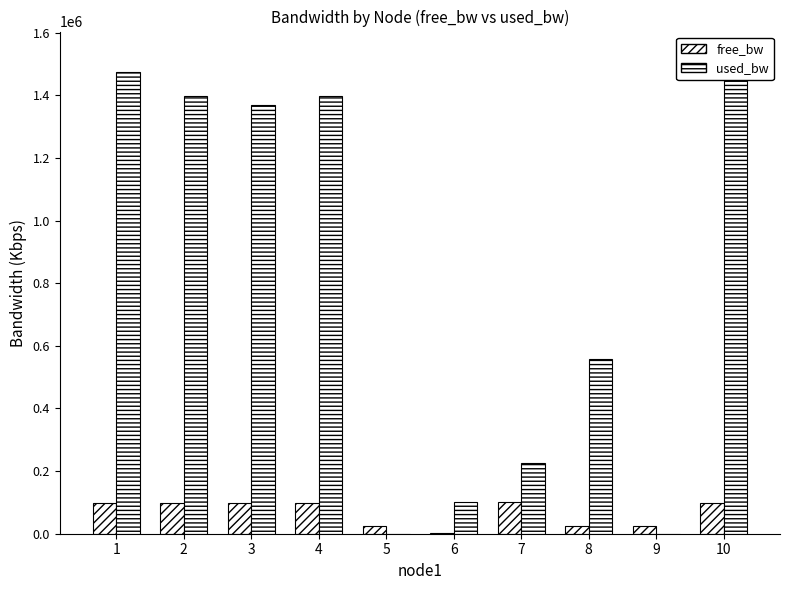

Which series has the widest spread of values?

used_bw